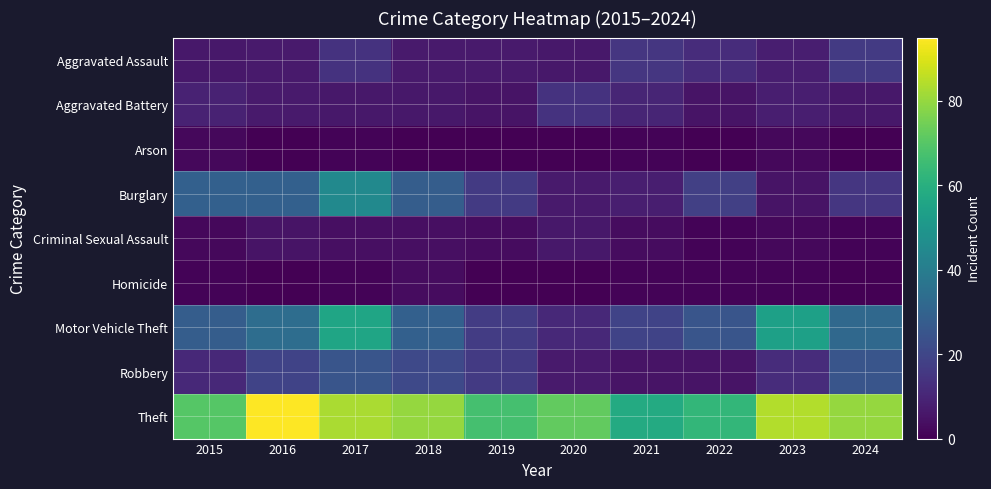

Rank the series by their maximum value, from highest to lowest.

Theft, Motor Vehicle Theft, Burglary, Robbery, Aggravated Assault, Aggravated Battery, Criminal Sexual Assault, Homicide, Arson